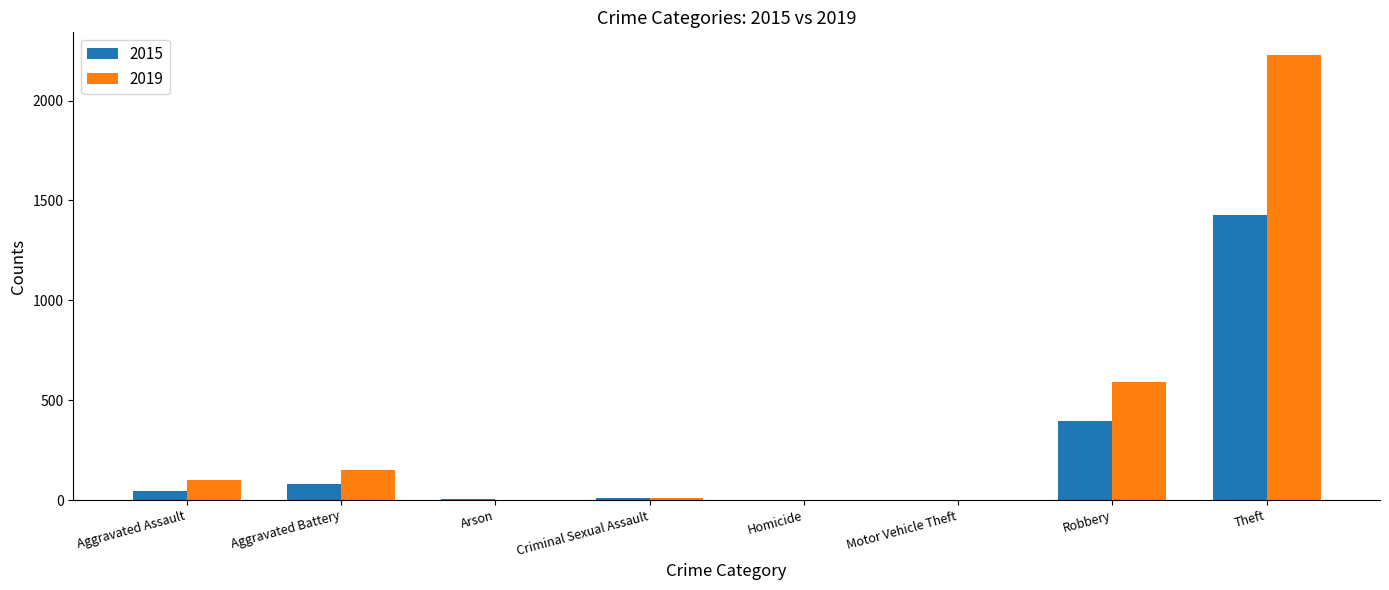

The 2019 series shows 2230 at Theft. True or false?

True